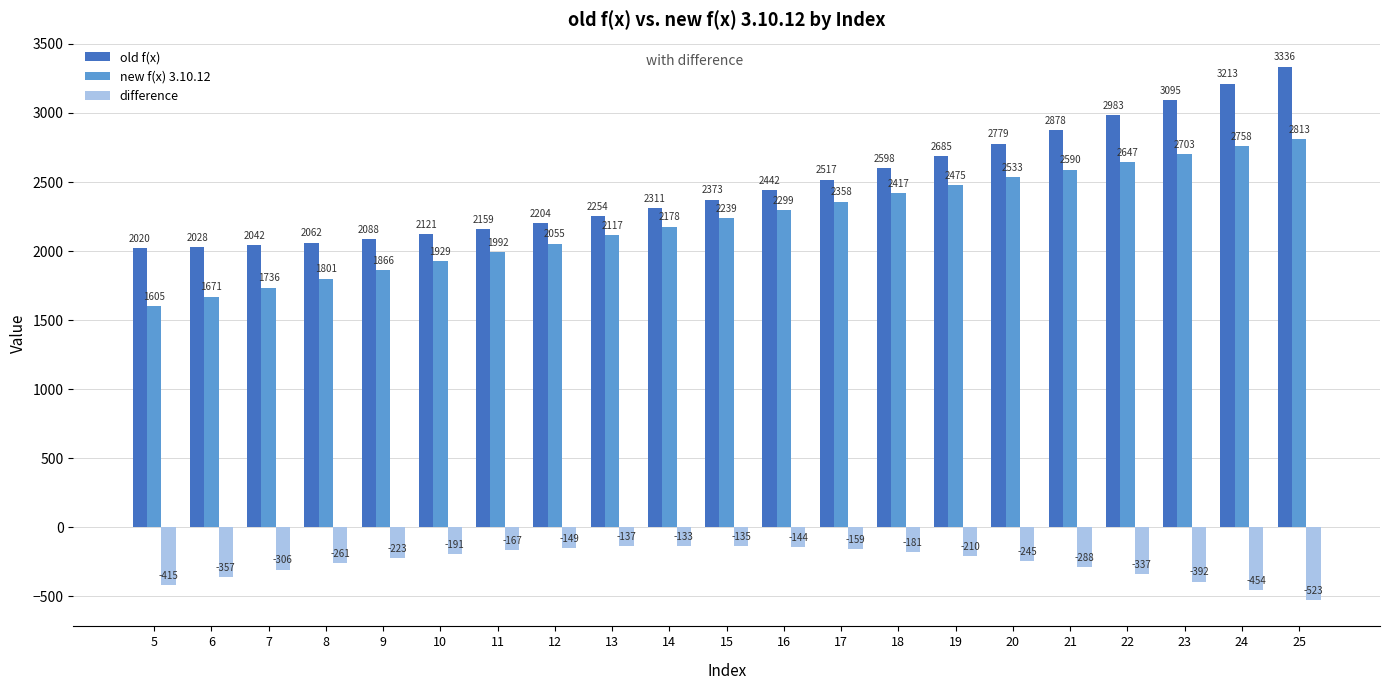

Count the number of categories in the chart.

21